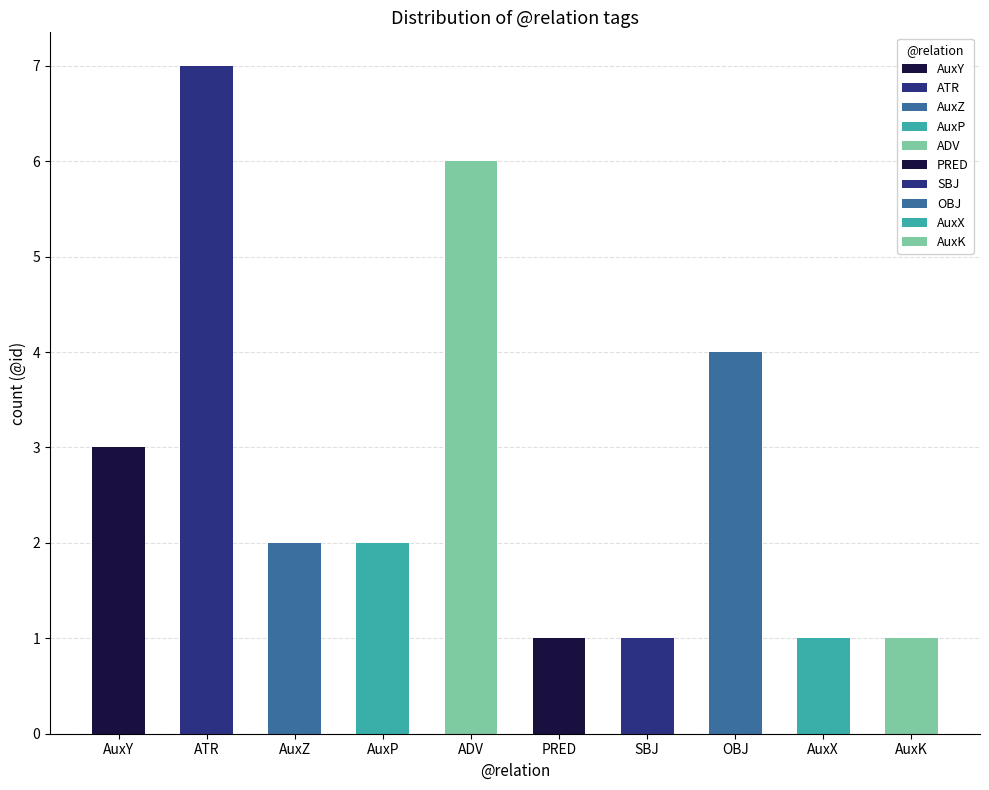

At which category does the chart reach its minimum across all series?

PRED